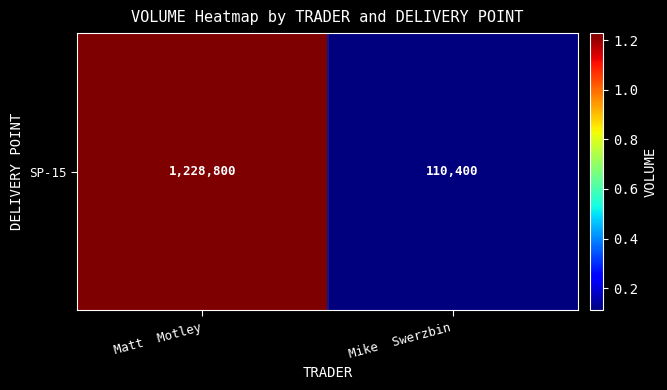

What is the sum of all values?

1339200